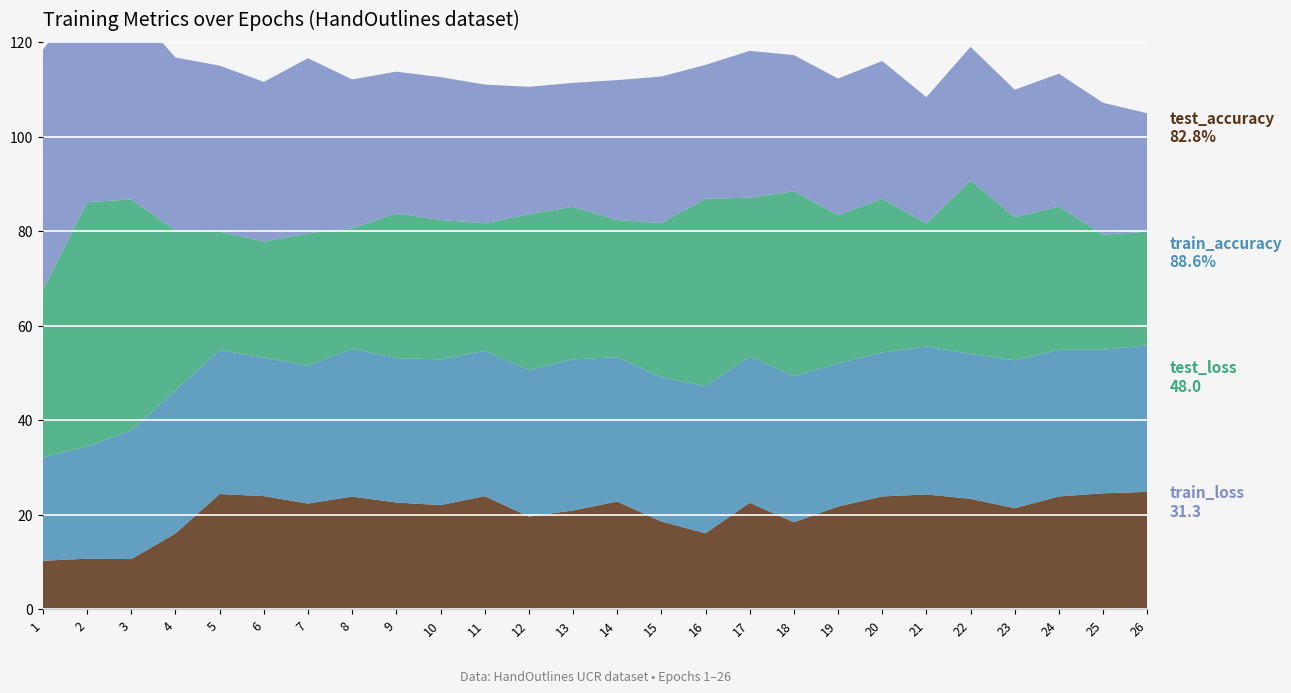

Reading right to left, extract all data points from this chart.

train_loss: 26=0.3	25=0.3	24=0.4	23=0.3	22=0.4	21=0.3	20=0.4	19=0.4	18=0.4	17=0.4	16=0.4	15=0.4	14=0.4	13=0.3	12=0.3	11=0.4	10=0.4	9=0.4	8=0.4	7=0.5	6=0.4	5=0.4	4=0.5	3=0.5	2=0.6	1=0.6
test_loss: 26=0.5	25=0.5	24=0.6	23=0.6	22=0.7	21=0.5	20=0.7	19=0.6	18=0.8	17=0.7	16=0.8	15=0.7	14=0.6	13=0.6	12=0.7	11=0.5	10=0.6	9=0.6	8=0.5	7=0.6	6=0.5	5=0.5	4=0.7	3=1.0	2=1.0	1=0.7
train_accuracy: 26=88.6	25=86.8	24=88.6	23=89.5	22=87.6	21=89.5	20=87.0	19=86.5	18=88.4	17=88.6	16=88.9	15=87.3	14=87.3	13=91.4	12=88.6	11=87.8	10=88.1	9=87.3	8=89.5	7=83.2	6=83.8	5=87.0	4=86.5	3=77.8	2=67.8	1=62.7
test_accuracy: 26=82.8	25=81.8	24=79.6	23=71.3	22=77.9	21=81.0	20=79.6	19=72.5	18=61.4	17=75.1	16=53.6	15=61.9	14=76.0	13=69.7	12=65.4	11=79.8	10=73.5	9=75.3	8=79.5	7=74.6	6=79.8	5=81.3	4=53.5	3=35.4	2=35.7	1=34.2